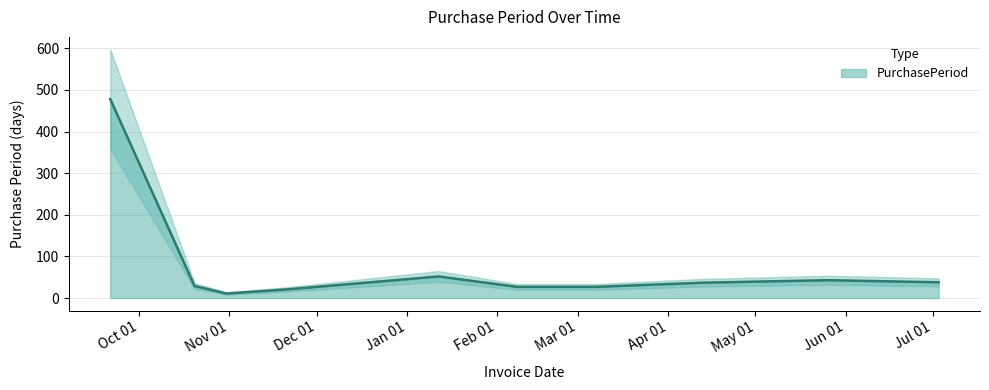

How many interior local peaks (higher than both neighbors) does the data have?

2